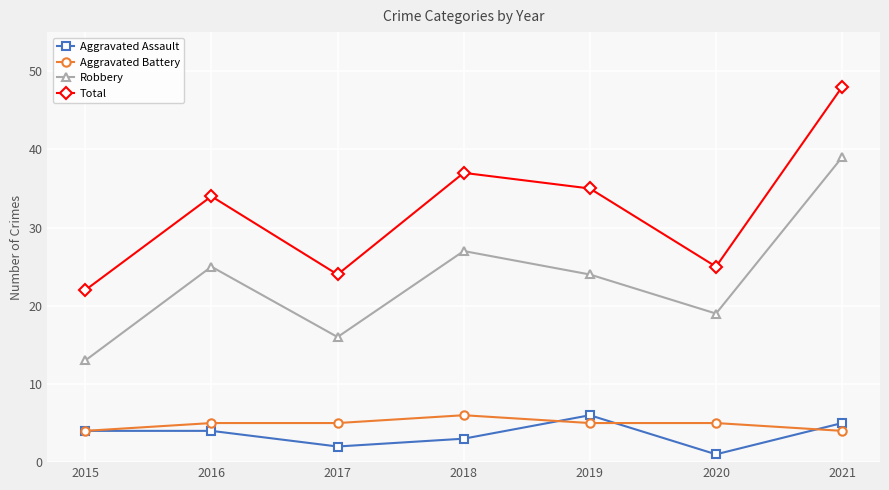

At which label does Robbery first exceed 24?

2016